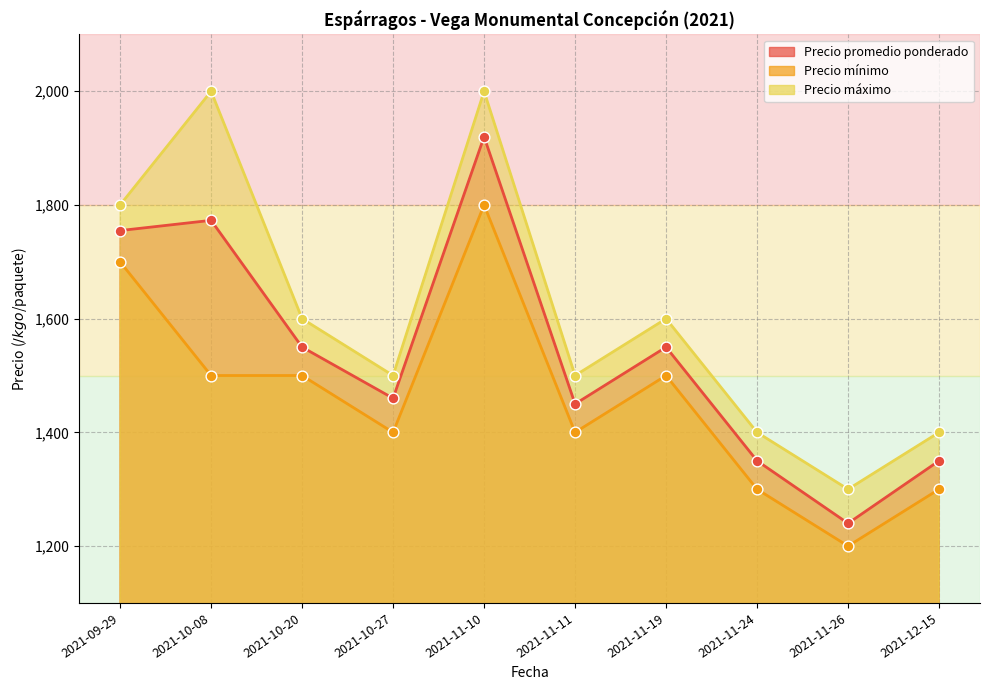

Which series reaches the maximum Y coordinate?

Precio máximo